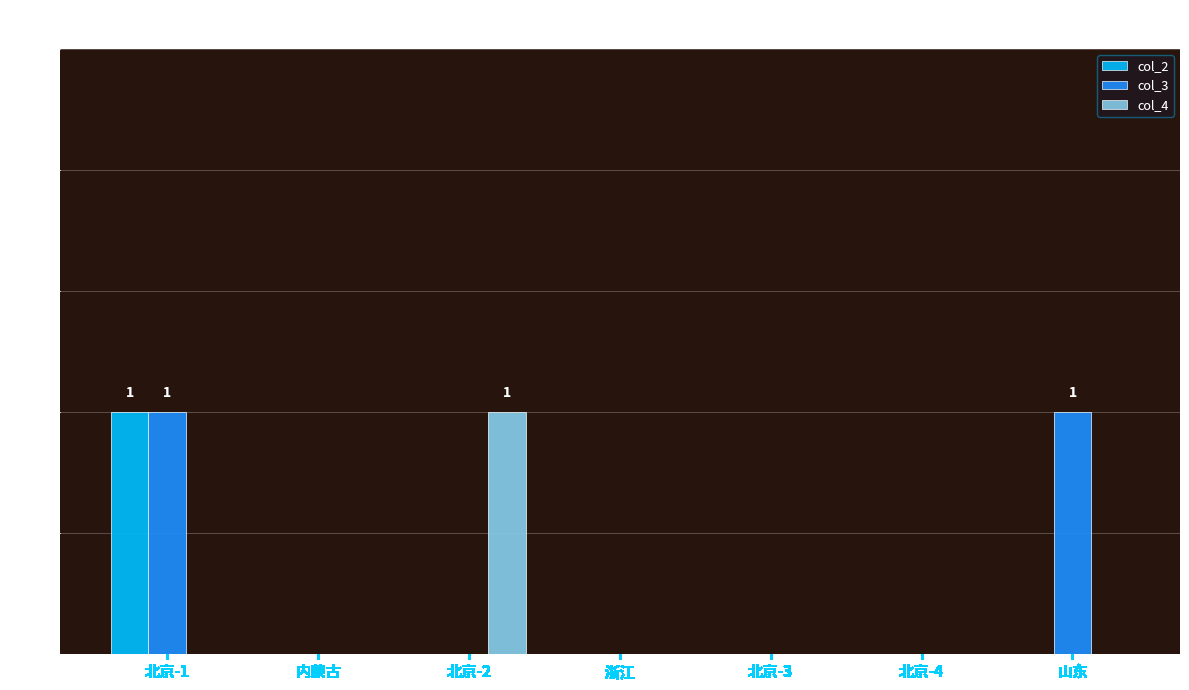

What is the total value across all series at 北京-2?

1